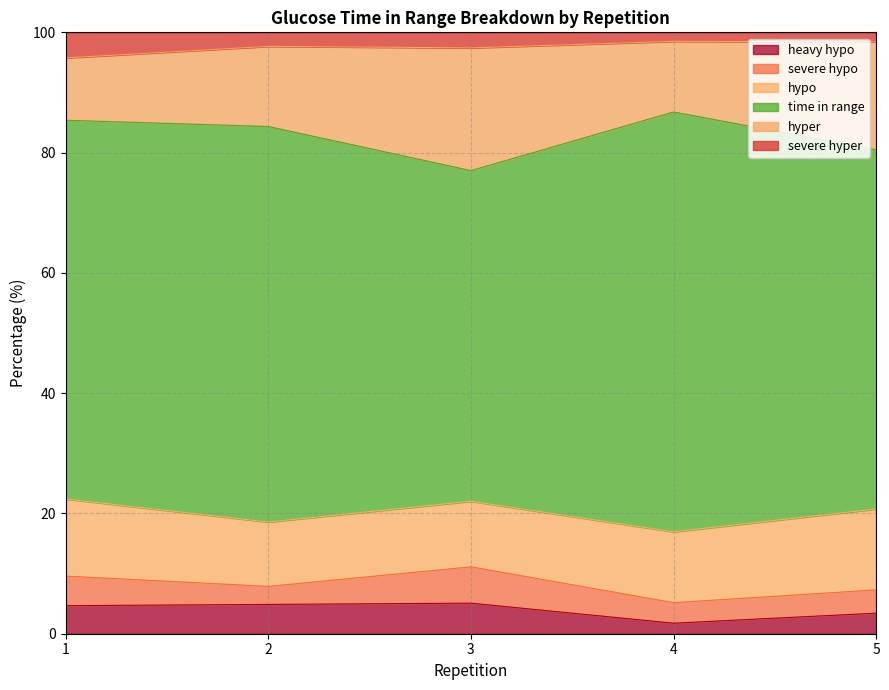

True or false: hypo and severe hyper intersect in this chart.

False